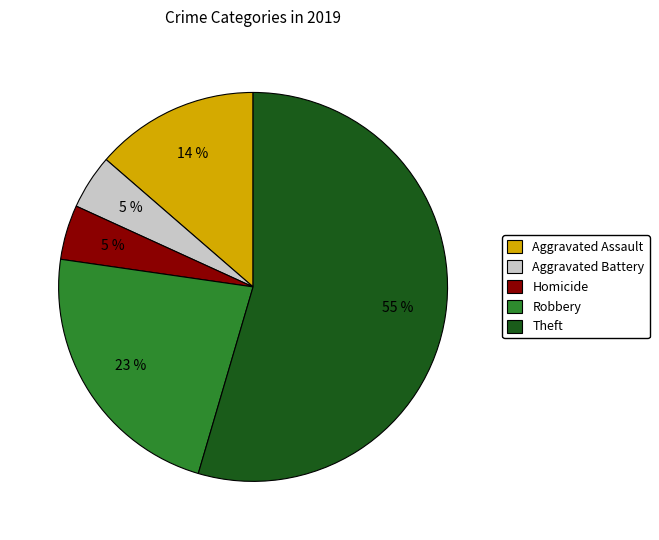

The Homicide slice represents 5% of the pie. True or false?

True